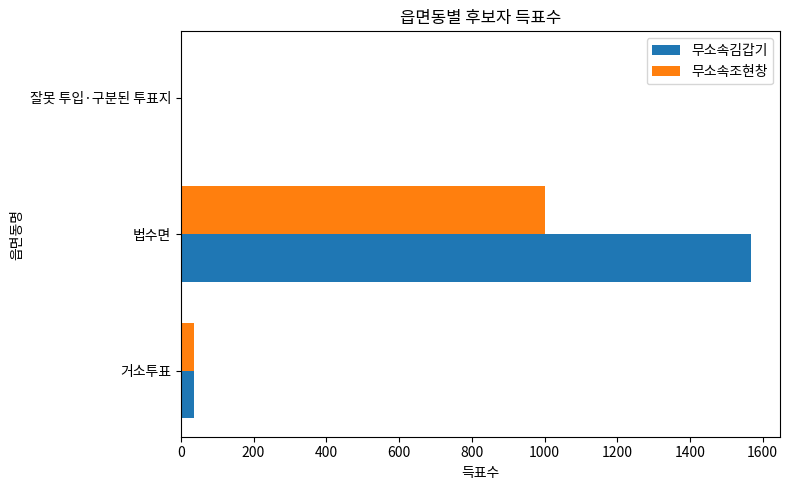

Read the 무소속조현창 value at 법수면.

1002